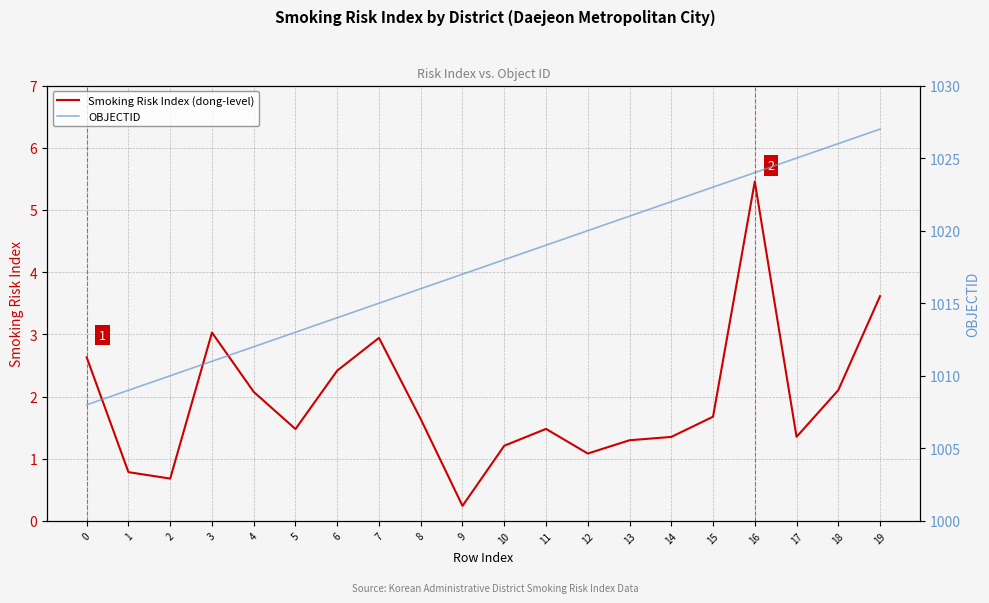

Which series changed the most between 2 and 19?

OBJECTID